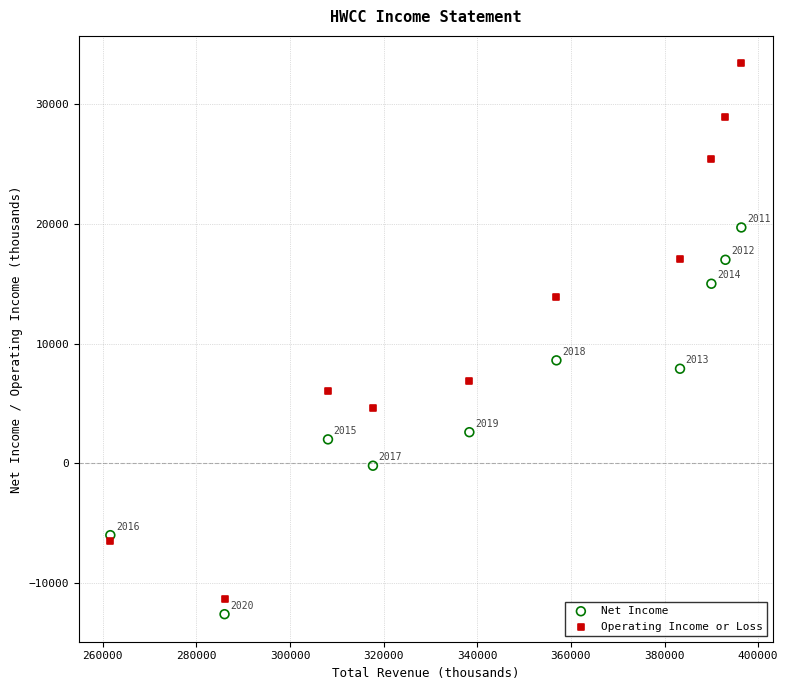

What is the X range (max minus min) for the scatter plot?

134800